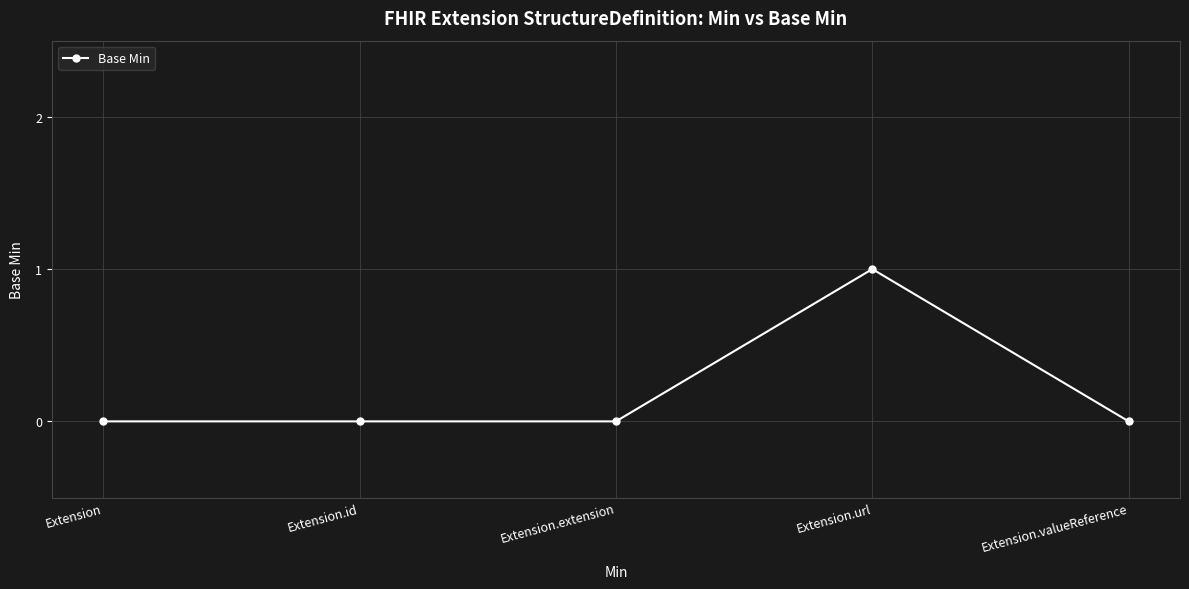

Which label corresponds to the largest value in the chart?

Extension.url